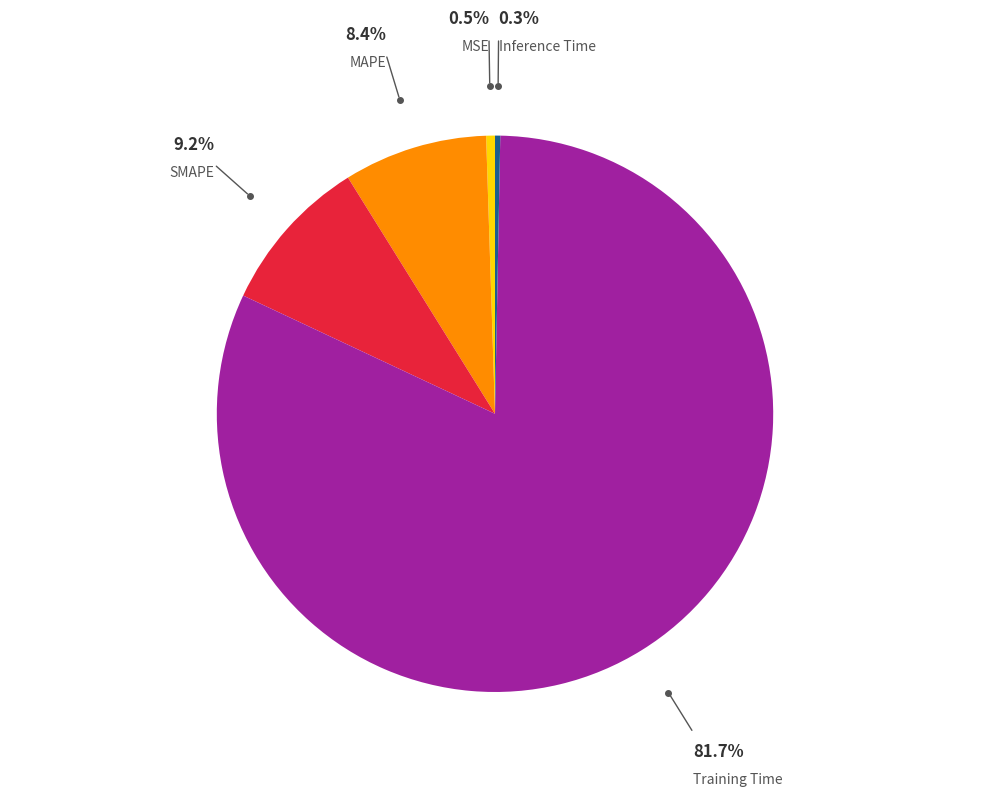

Which has a higher value, SMAPE or MAPE?

SMAPE